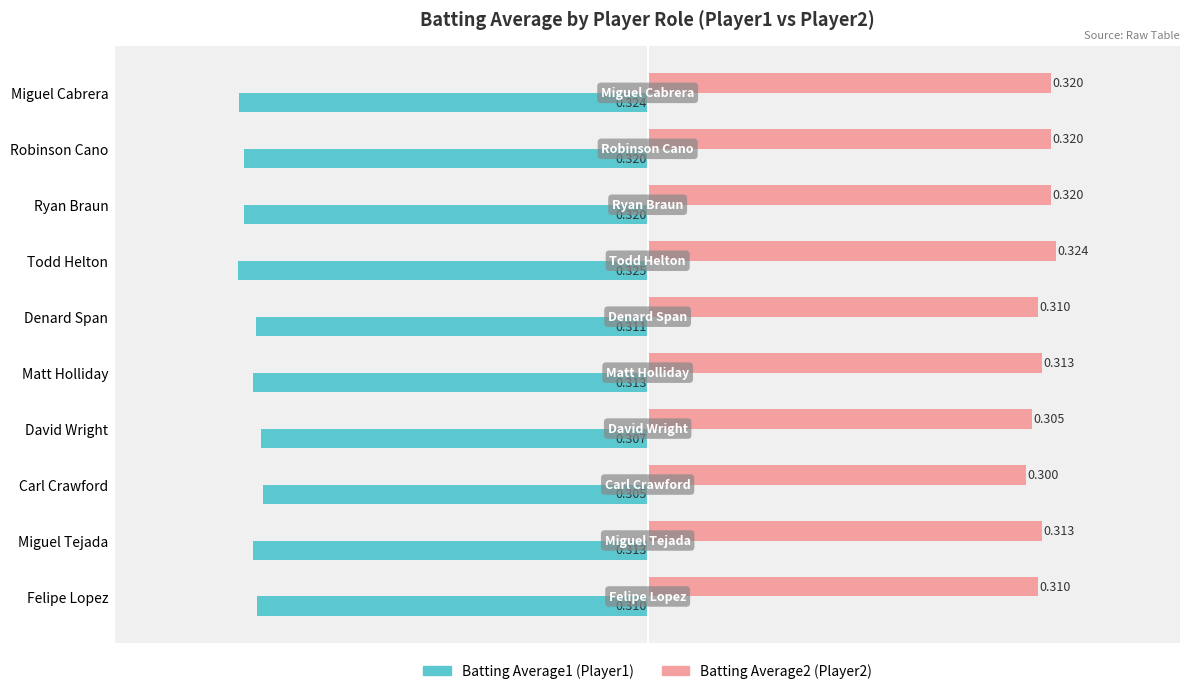

Which category has the highest value across all series?

Todd Helton